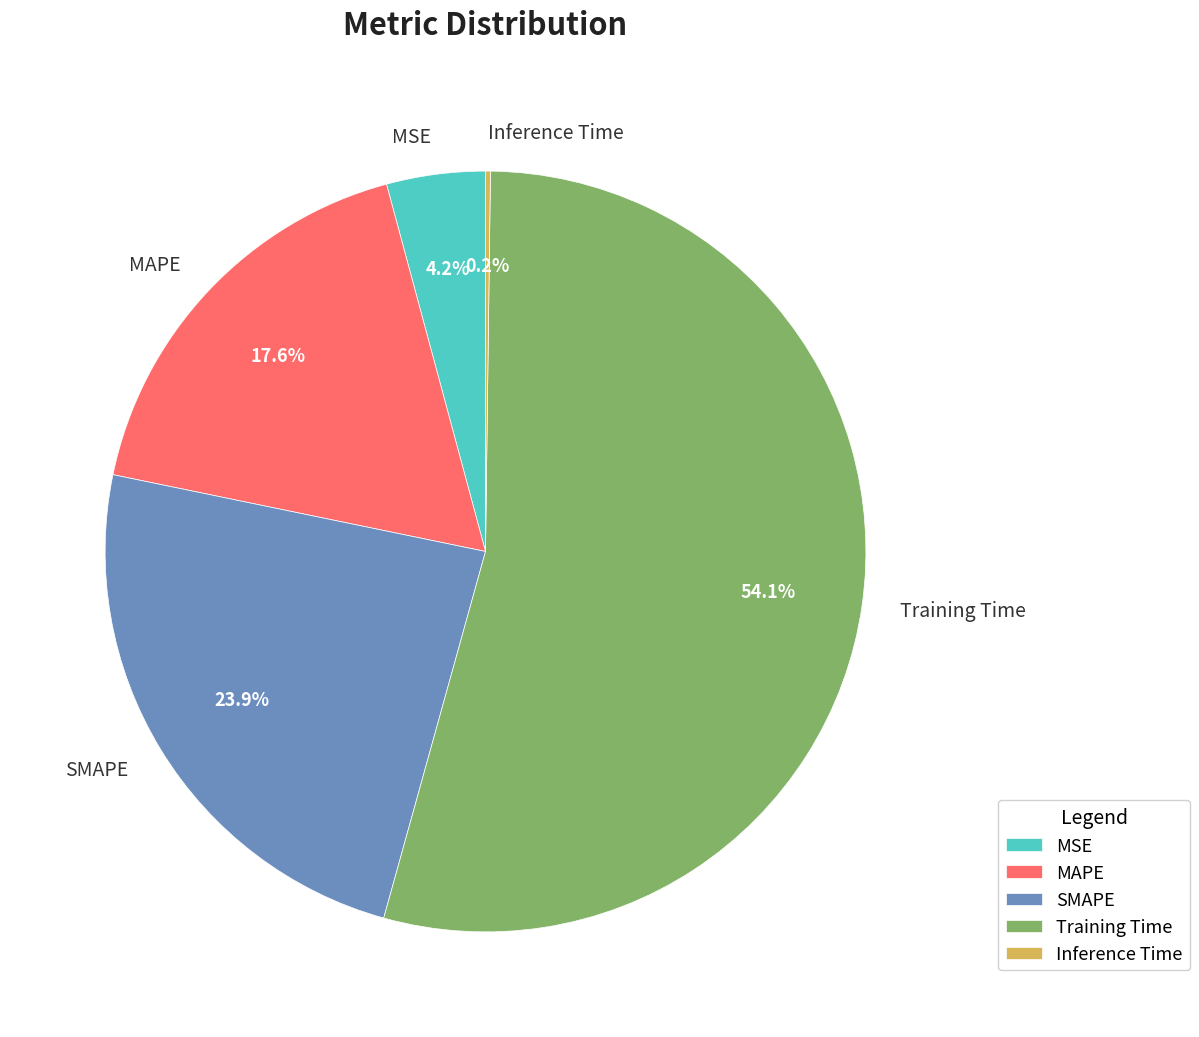

Does Training Time represent more than half of the total?

Yes